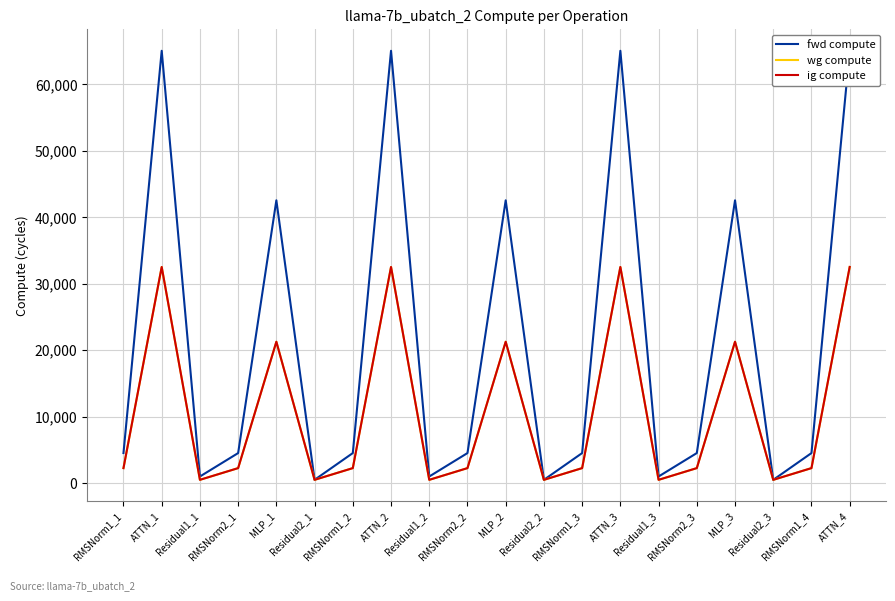

What are all the series names shown in the legend?

fwd compute, wg compute, ig compute